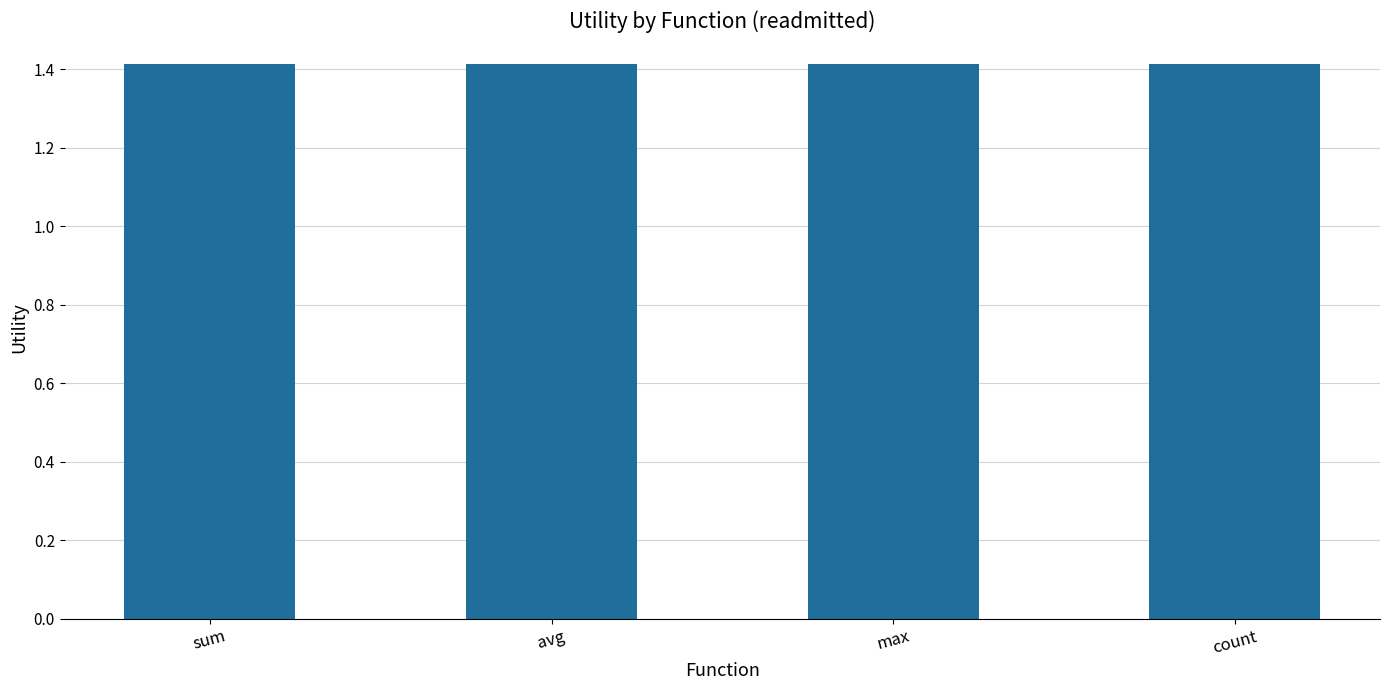

The value at count is 0.5. True or false?

False